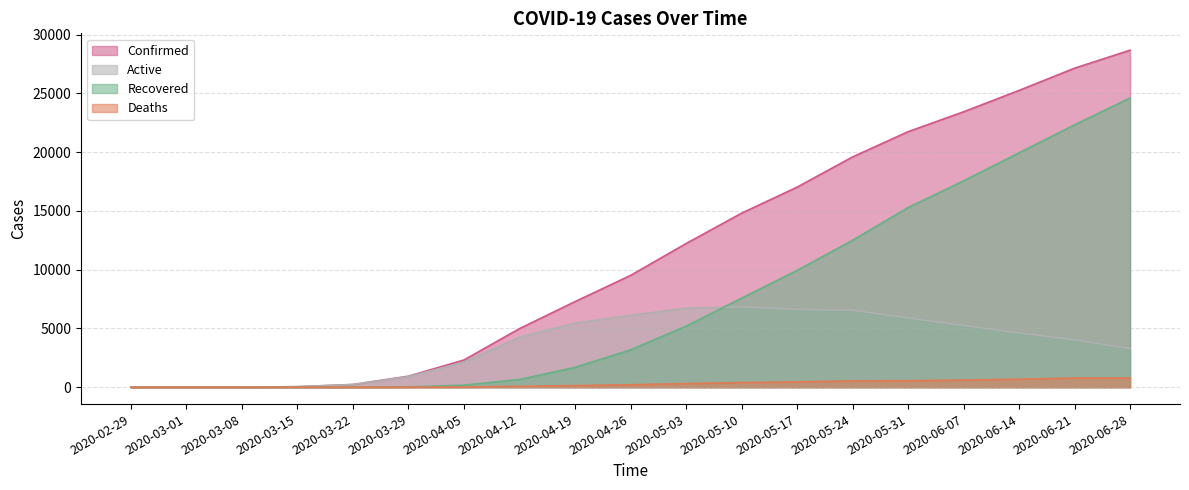

Where is the first local maximum for Active?

2020-05-10